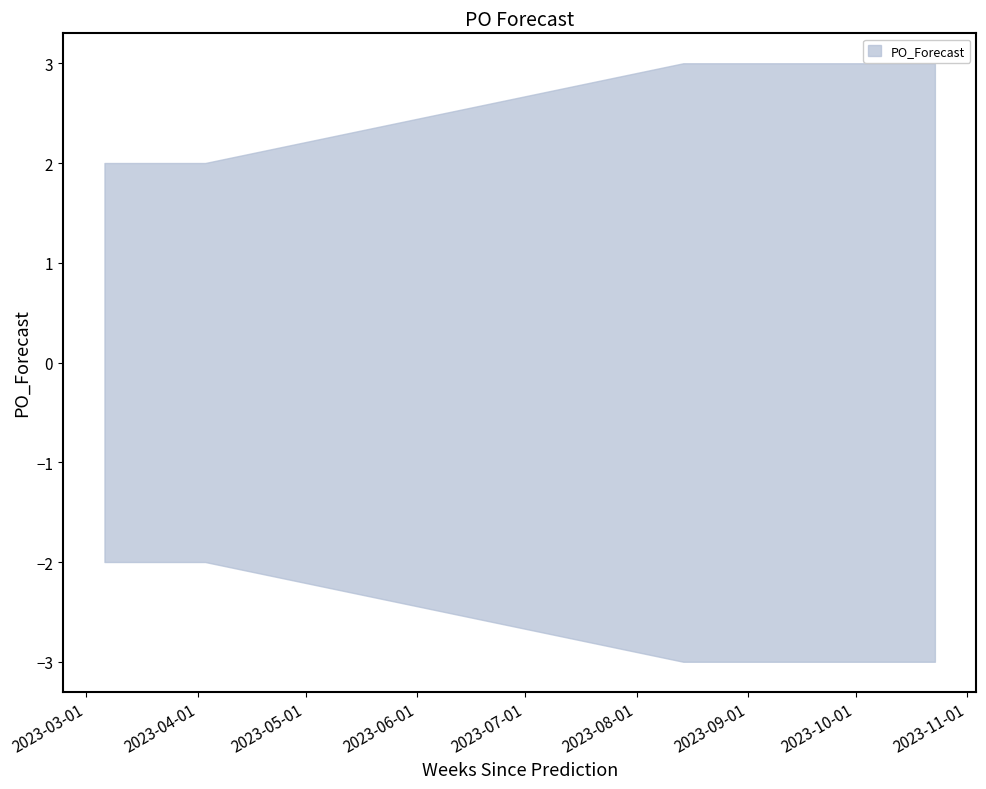

How many distinct data groups are displayed?

1